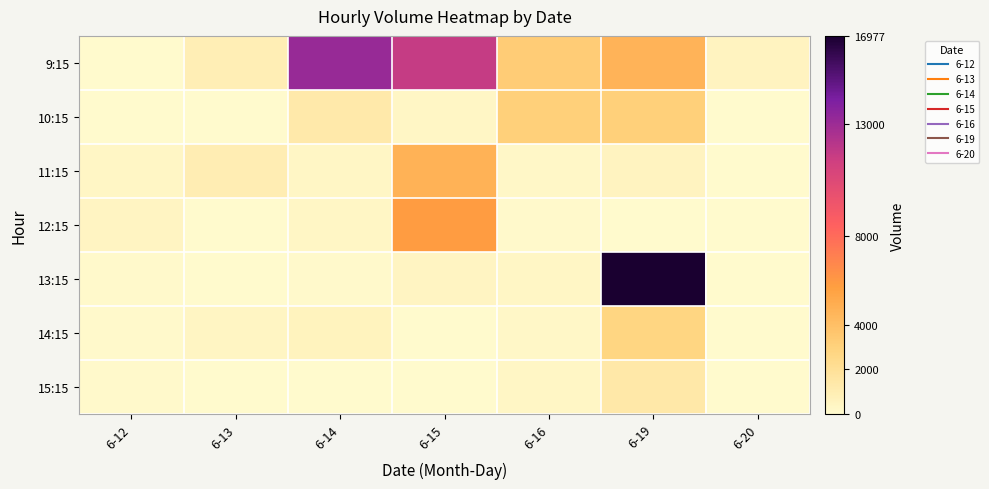

At how many categories does at least one series exceed 4736?

3